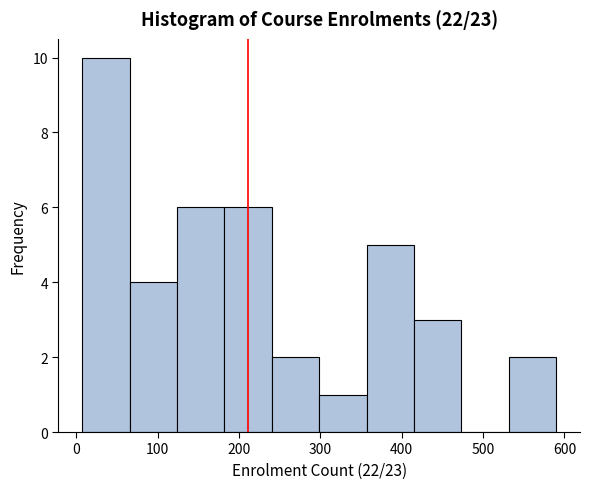

Which range on the x-axis has the tallest bar?

10 to 70